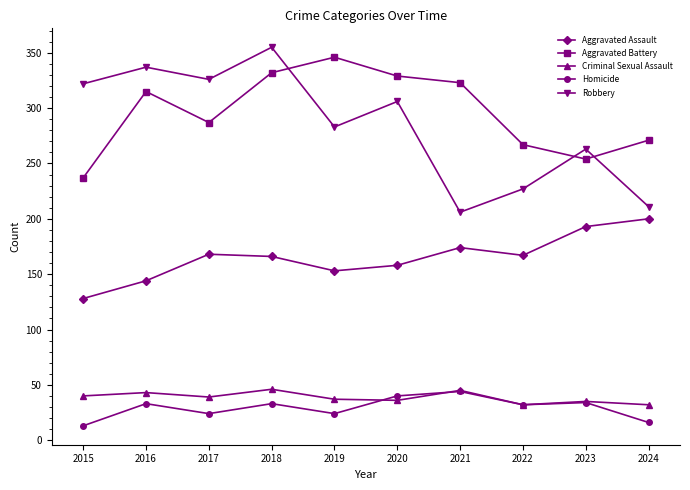

How many values in the Aggravated Battery series are below 315?

5